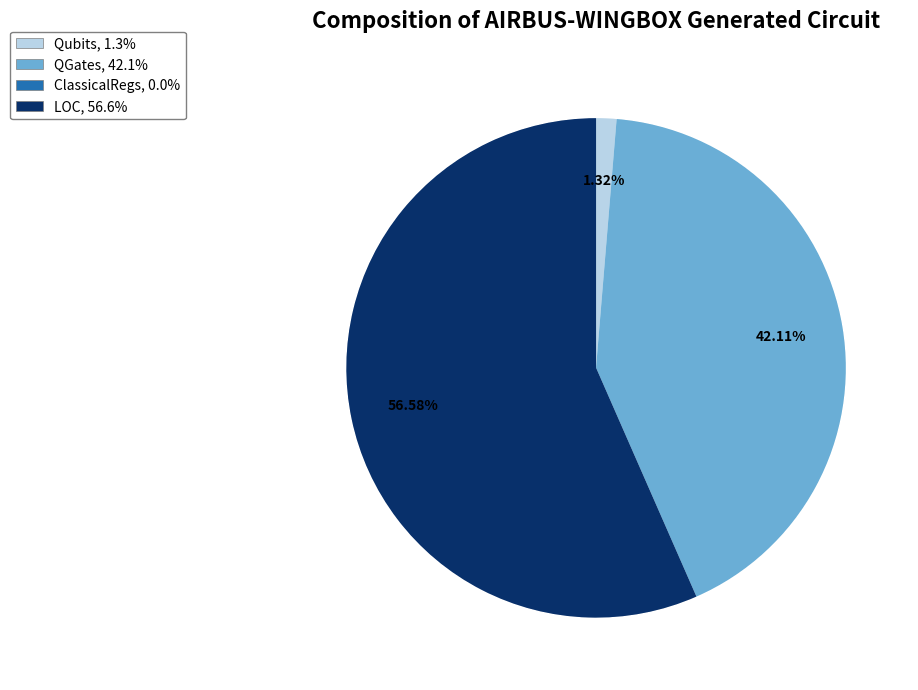

To the nearest percent, what percentage of the pie is LOC?

57%